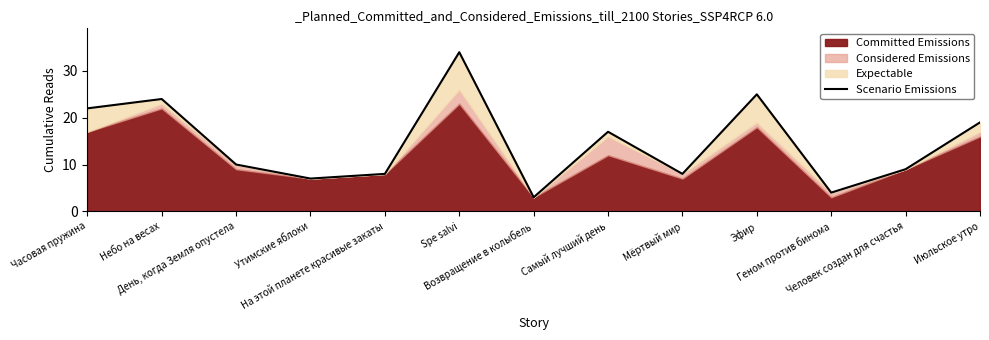

What is the approximate value at Утимские яблоки, to the nearest 5?

5